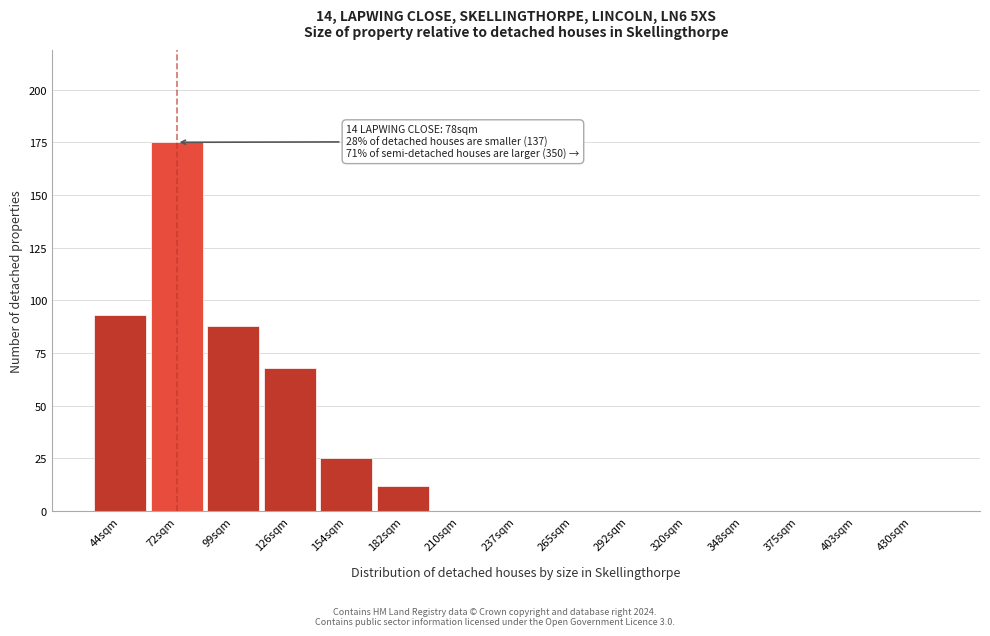

Reading right to left, what are all the values shown in this chart?

430sqm=0	403sqm=0	375sqm=0	348sqm=0	320sqm=0	292sqm=0	265sqm=0	237sqm=0	210sqm=0	182sqm=12	154sqm=25	126sqm=68	99sqm=88	72sqm=175	44sqm=93